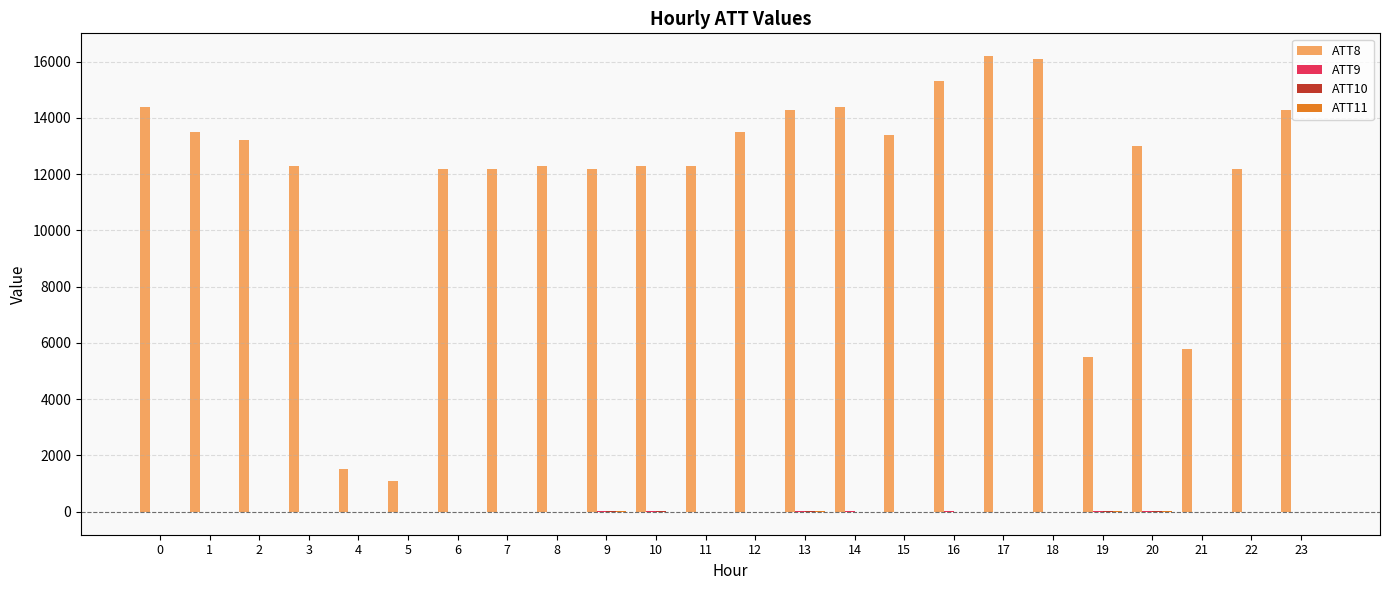

Which series has the largest total across all categories?

ATT8